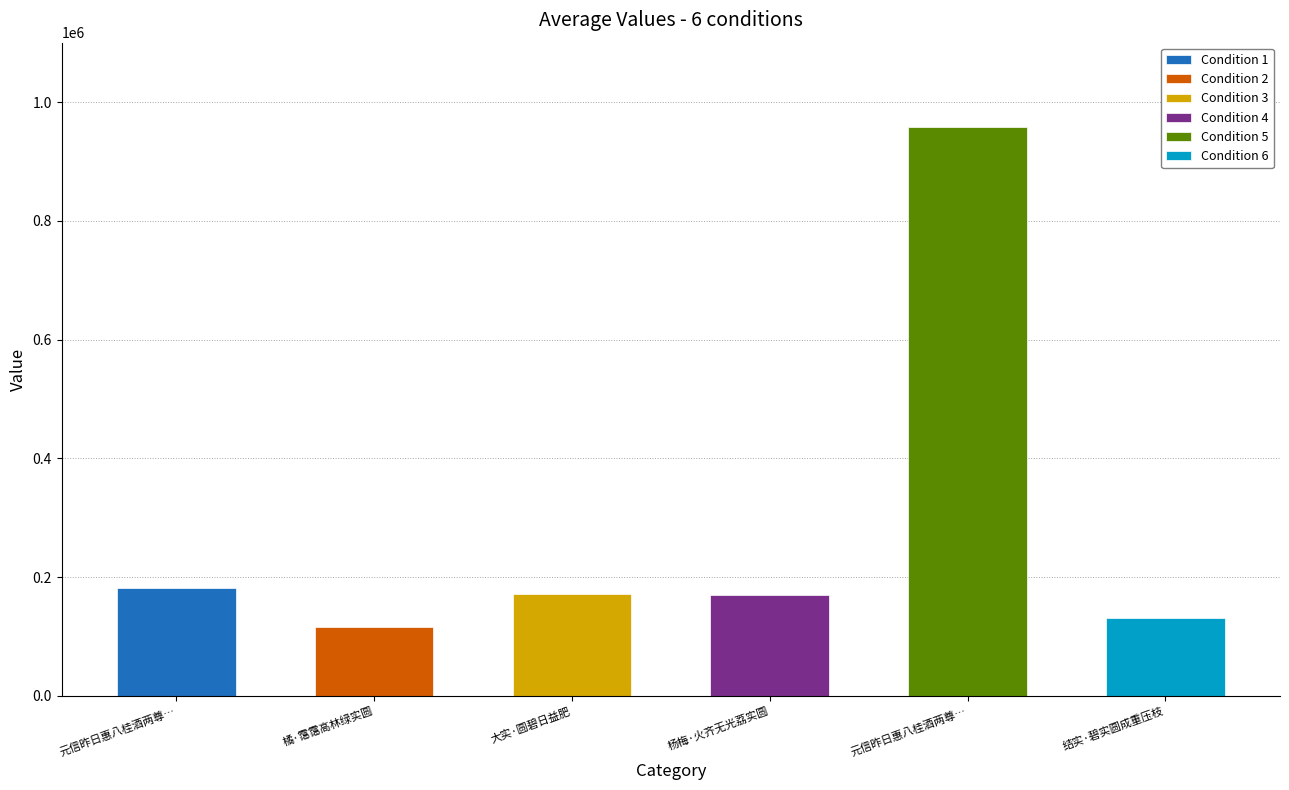

Reading right to left, what are all the values shown in this chart?

130963	958353	169322	171584	115619	181884